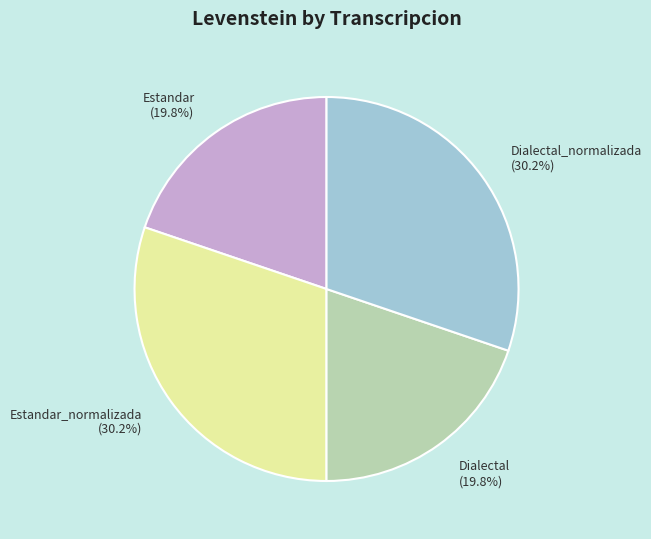

Between Dialectal_normalizada and Estandar, which is larger?

Dialectal_normalizada